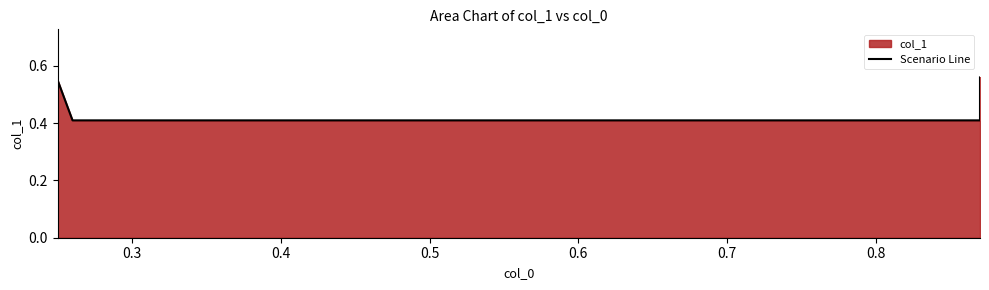

True or false: there are more than 2 points higher than both neighbors.

False